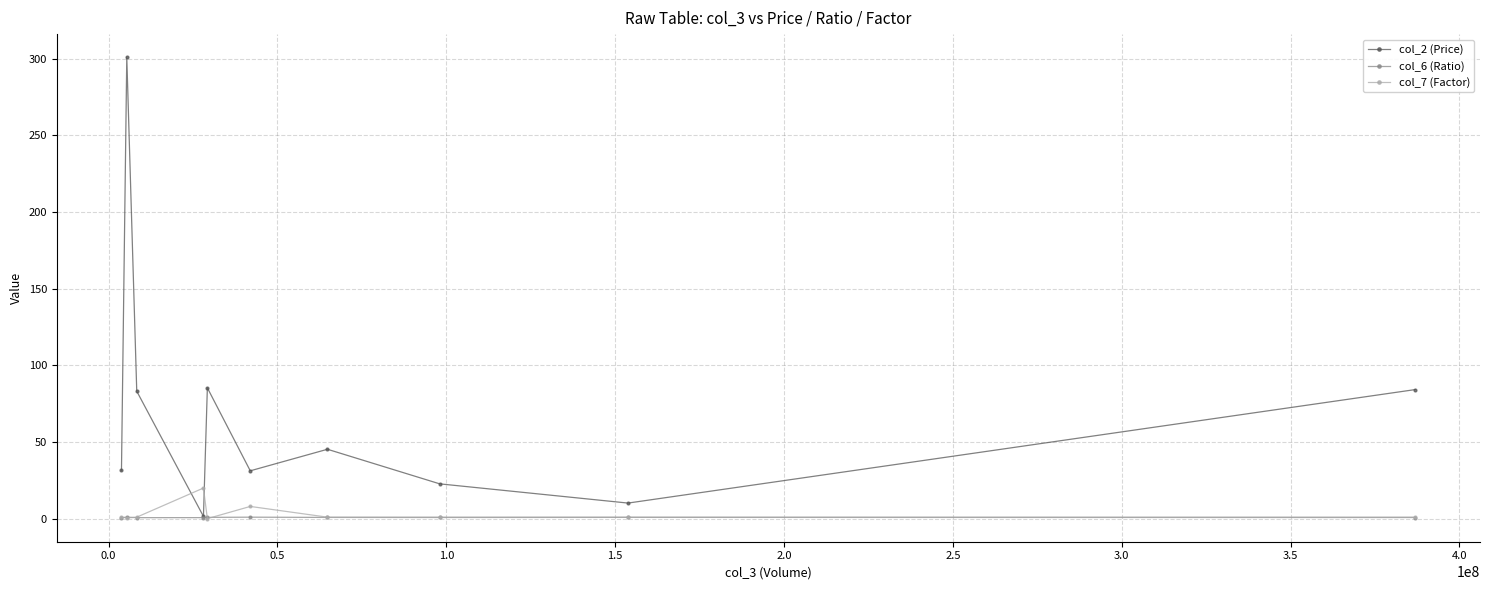

Which series has the largest range (max minus min)?

col_2 (Price)